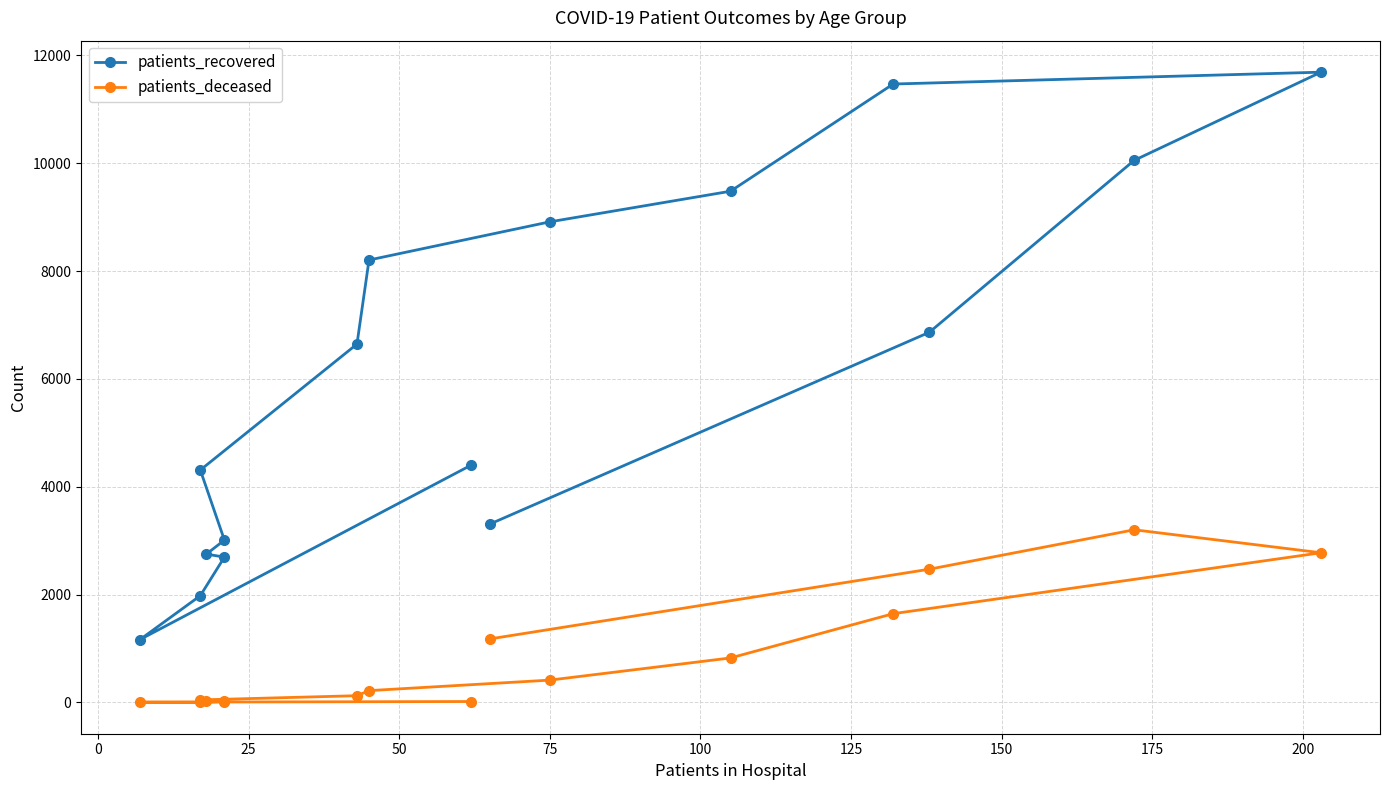

Is this an area chart (filled region under the line)?

No